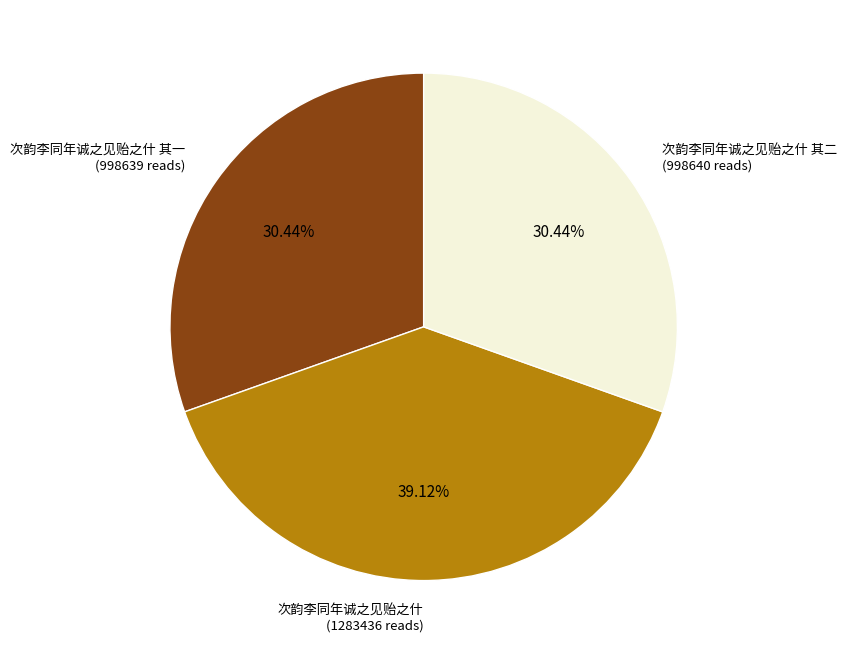

How many slices are in this pie chart?

3